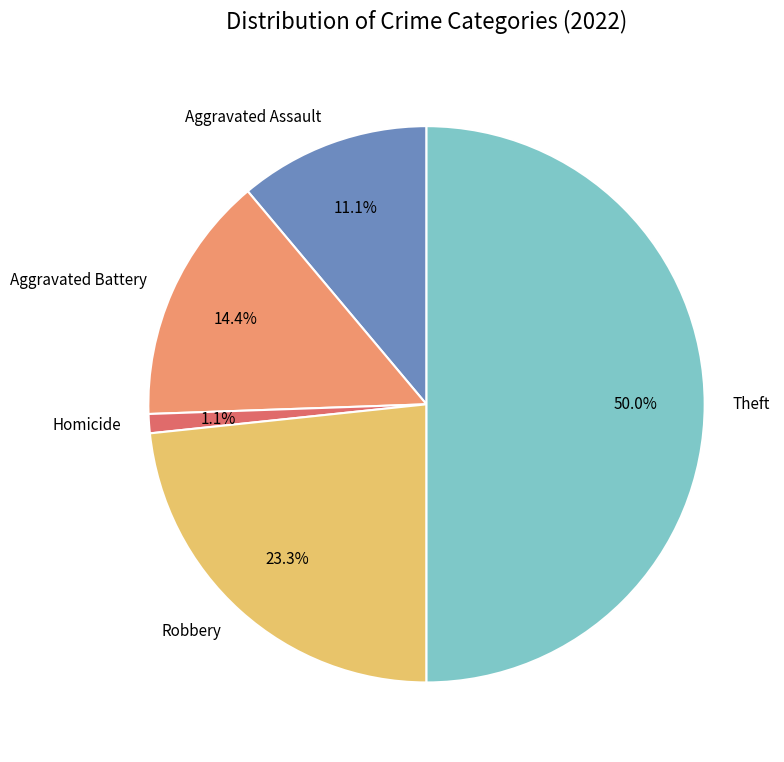

Count the number of slices in the pie.

5